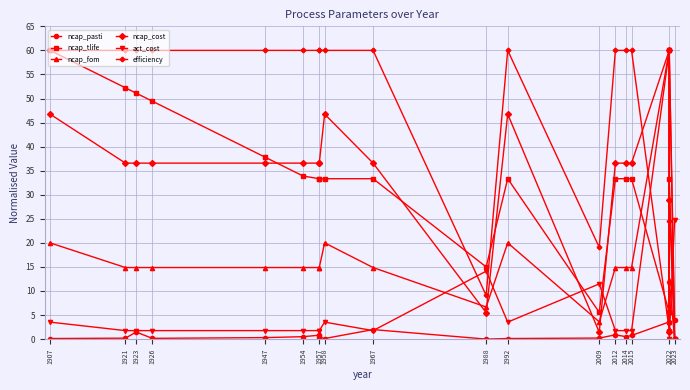

What is the greatest value displayed?

60.0